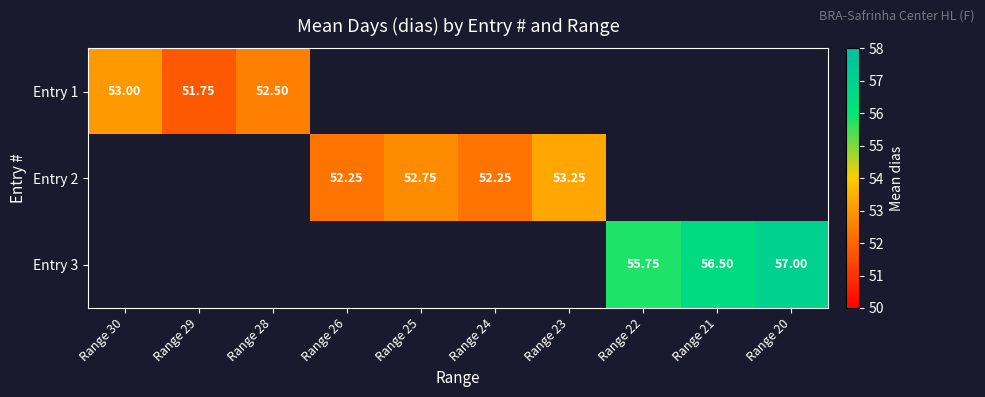

Which label corresponds to the largest value in the chart?

Range 20